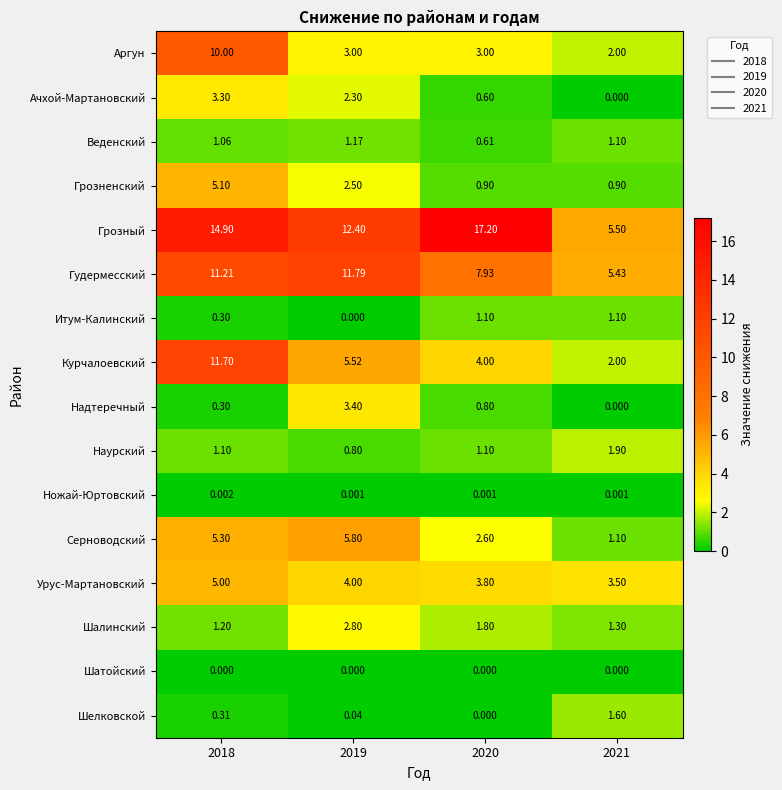

Is the value of Шелковской at 2020 greater than the value of Грозненский at 2020?

No